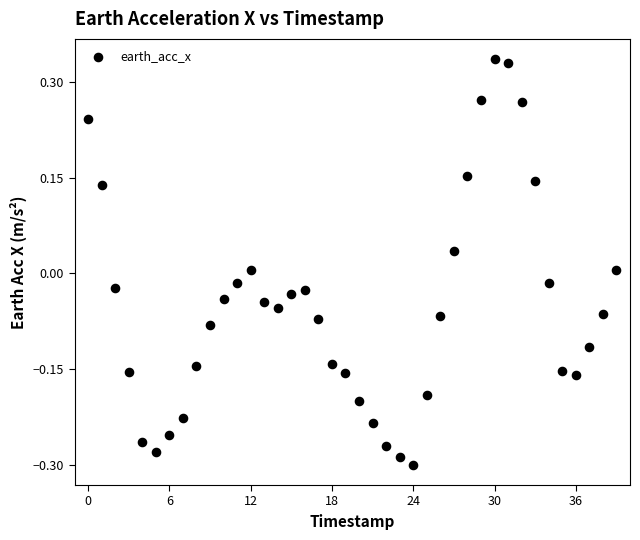

What is the range of Y values (max minus min)?

0.6